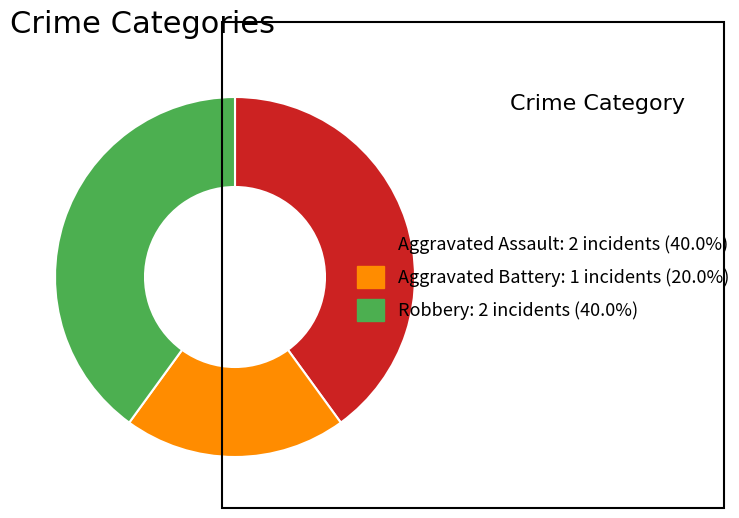

Does any single category account for the majority?

No